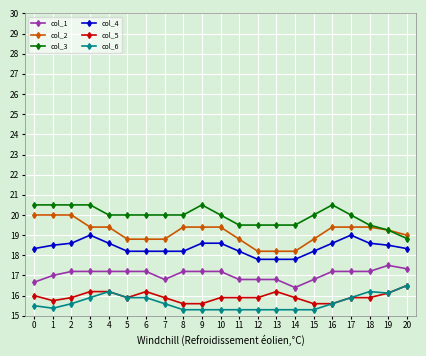

Is it true that col_2 equals 4.0 at 19?

False